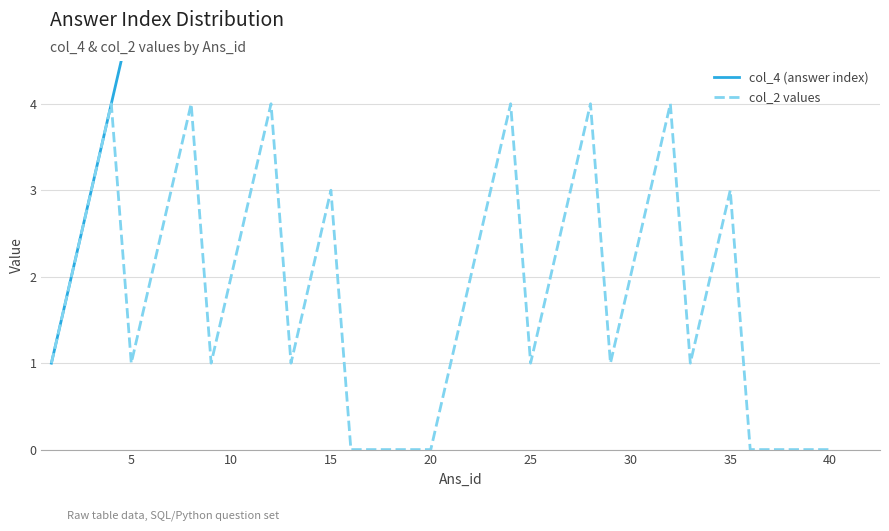

Is it true that col_2 values equals 1 at 25?

True